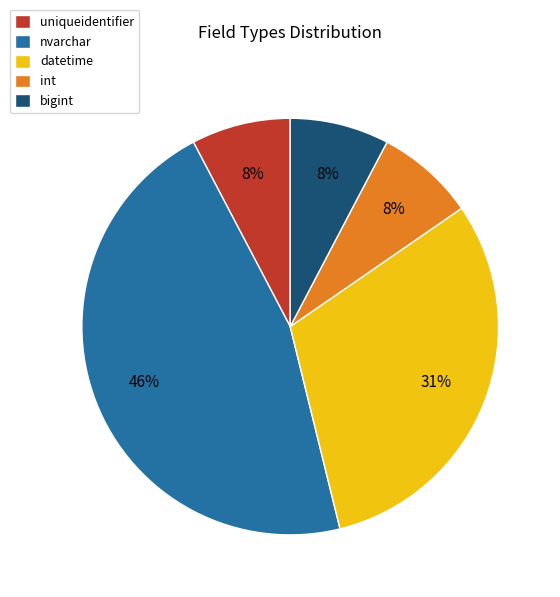

To the nearest percent, what is the average slice percentage?

20%